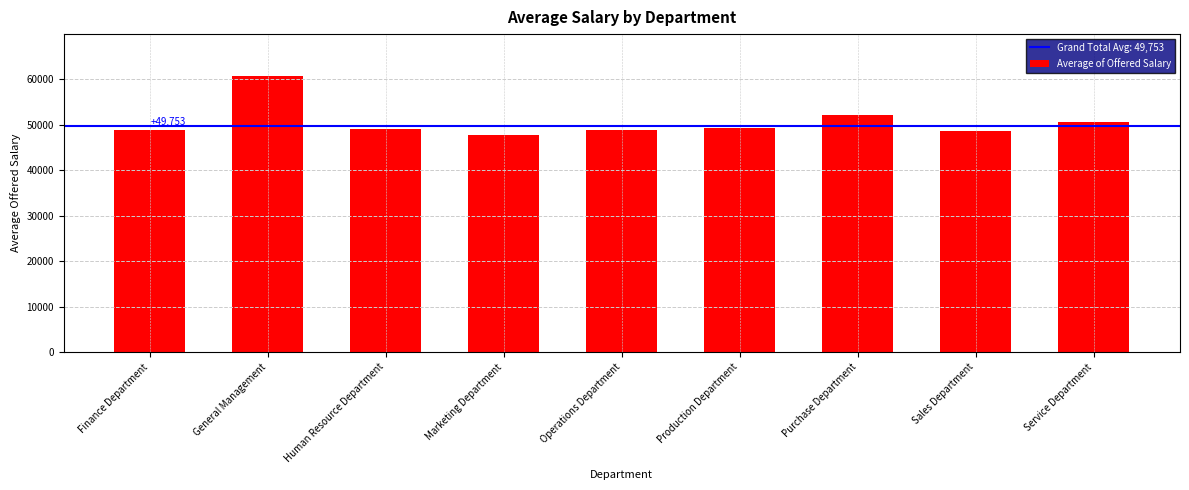

Which has a higher value, Purchase Department or Production Department?

Purchase Department